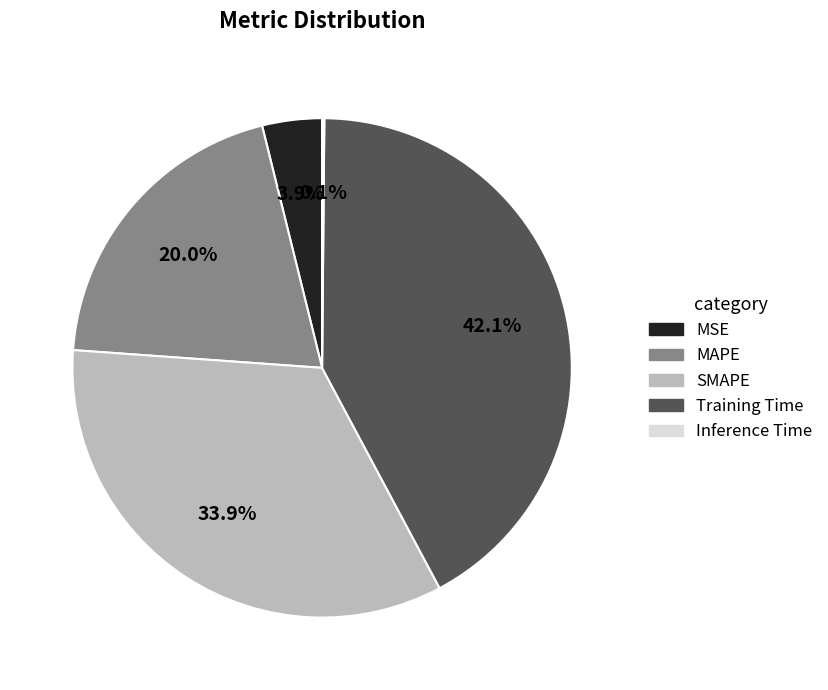

Does MSE account for over 50% of the chart?

No